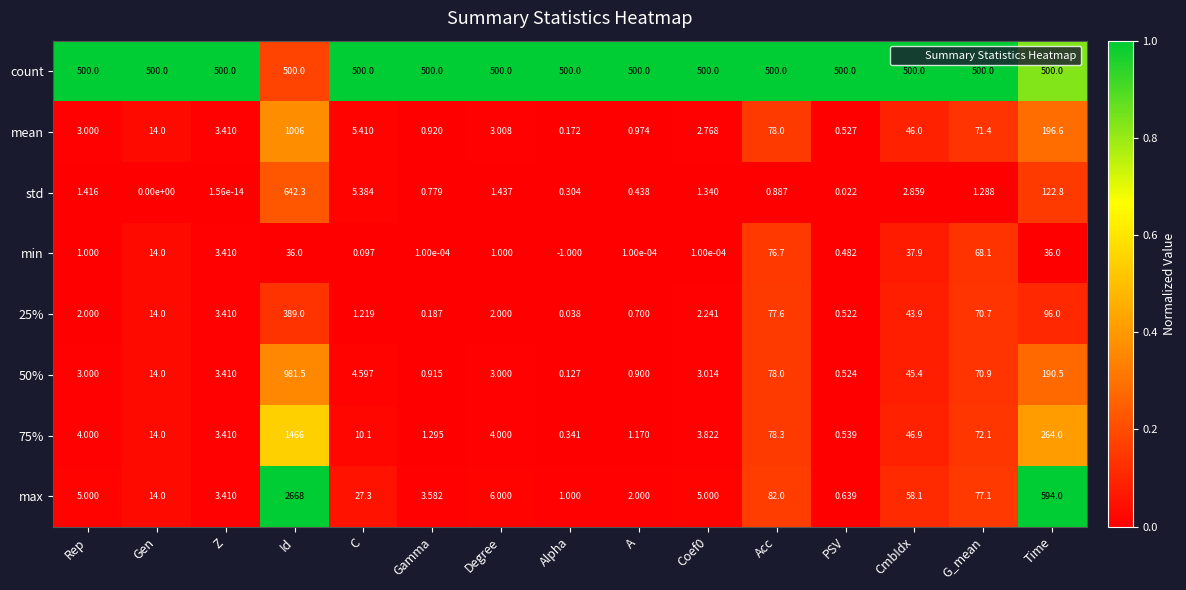

At which label does std first exceed 1?

Rep